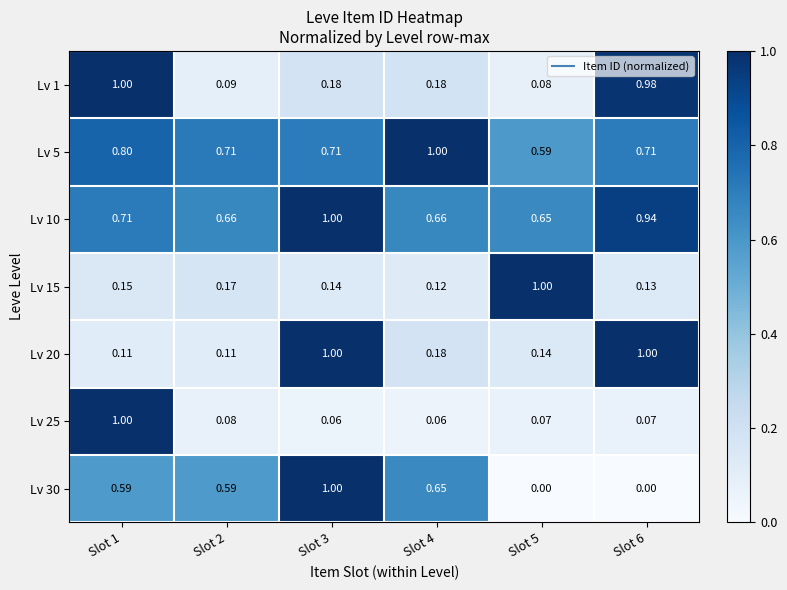

What is the total value across all series at Slot 5?

2.5